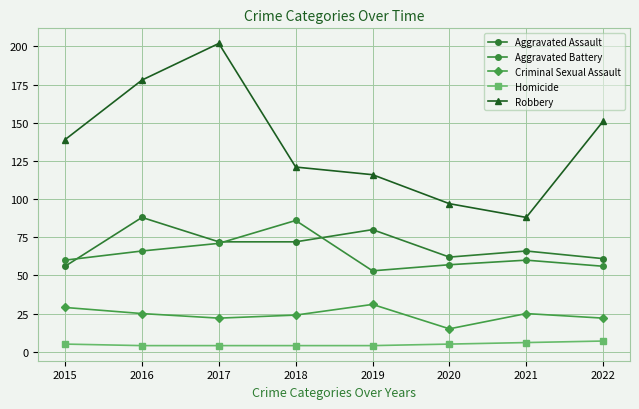

True or false: Robbery and Criminal Sexual Assault cross at least once.

False